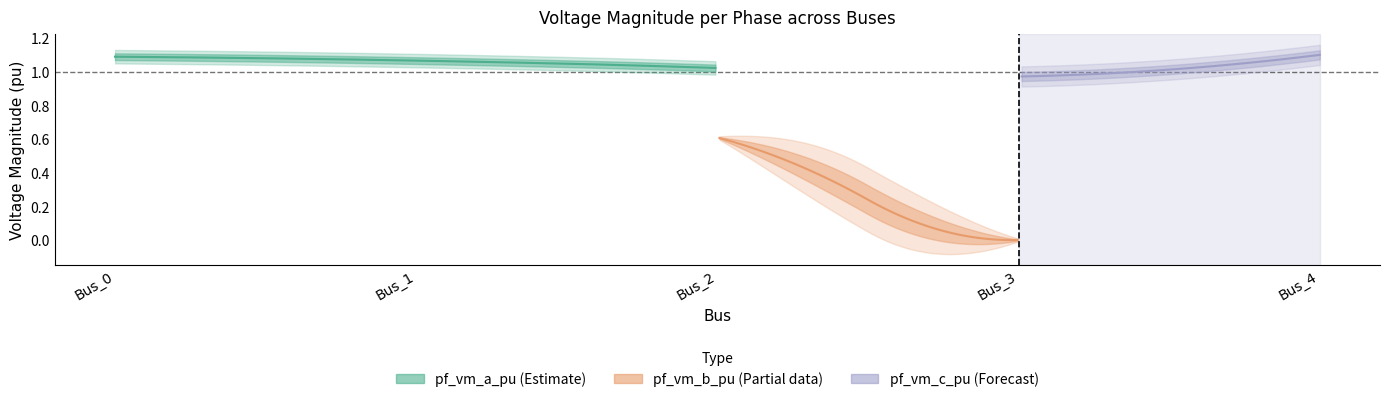

True or false: pf_vm_a_pu has more than 1 points higher than both neighbors.

False